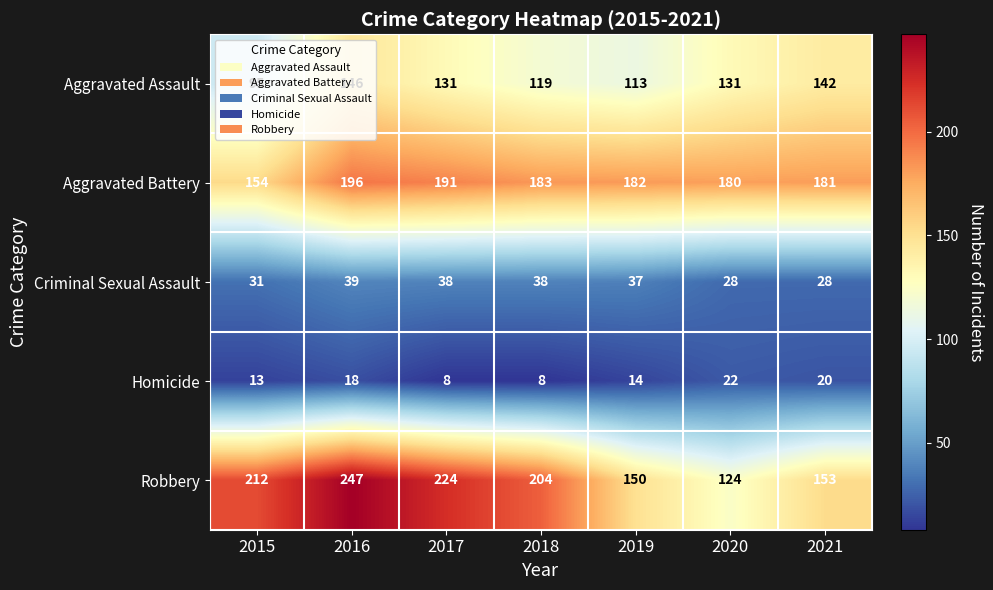

Where does the Homicide series first go above 14?

2016